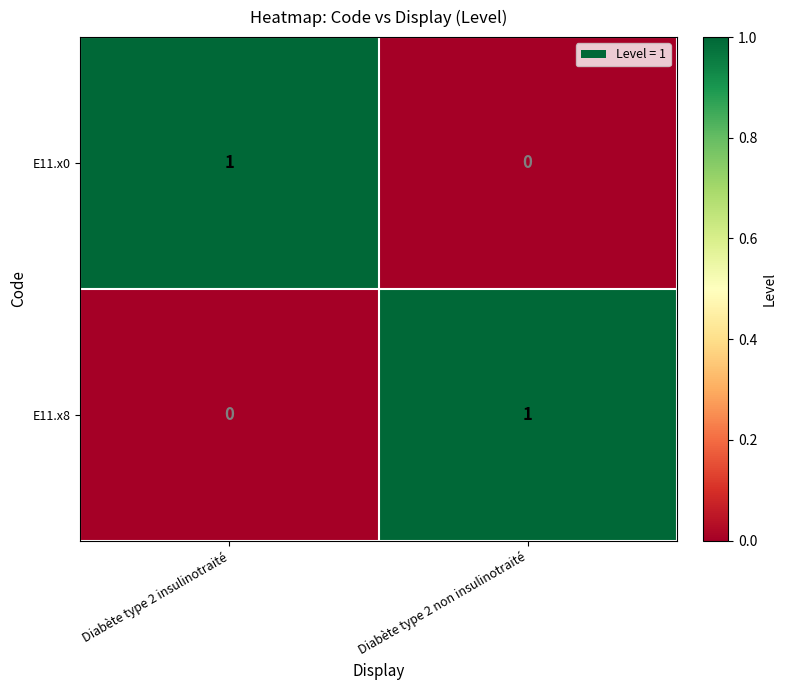

Reading left to right, what are all the values shown in this chart?

E11.x0: Diabète type 2 insulinotraité=1	Diabète type 2 non insulinotraité=0
E11.x8: Diabète type 2 insulinotraité=0	Diabète type 2 non insulinotraité=1